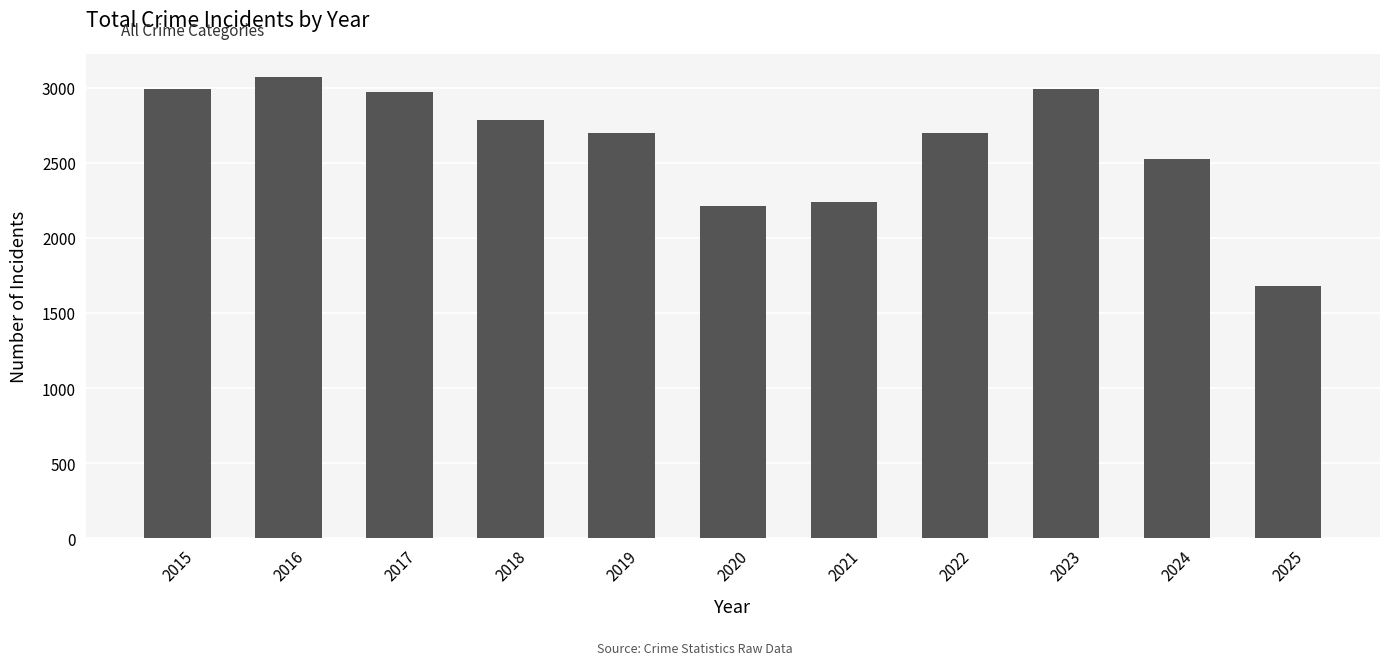

What is the smallest value displayed?

1676